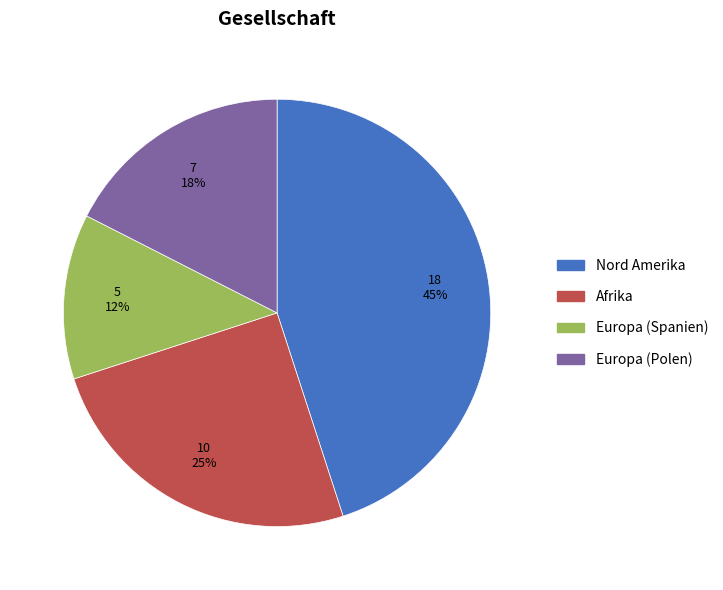

Is Nord Amerika the majority of the pie?

No